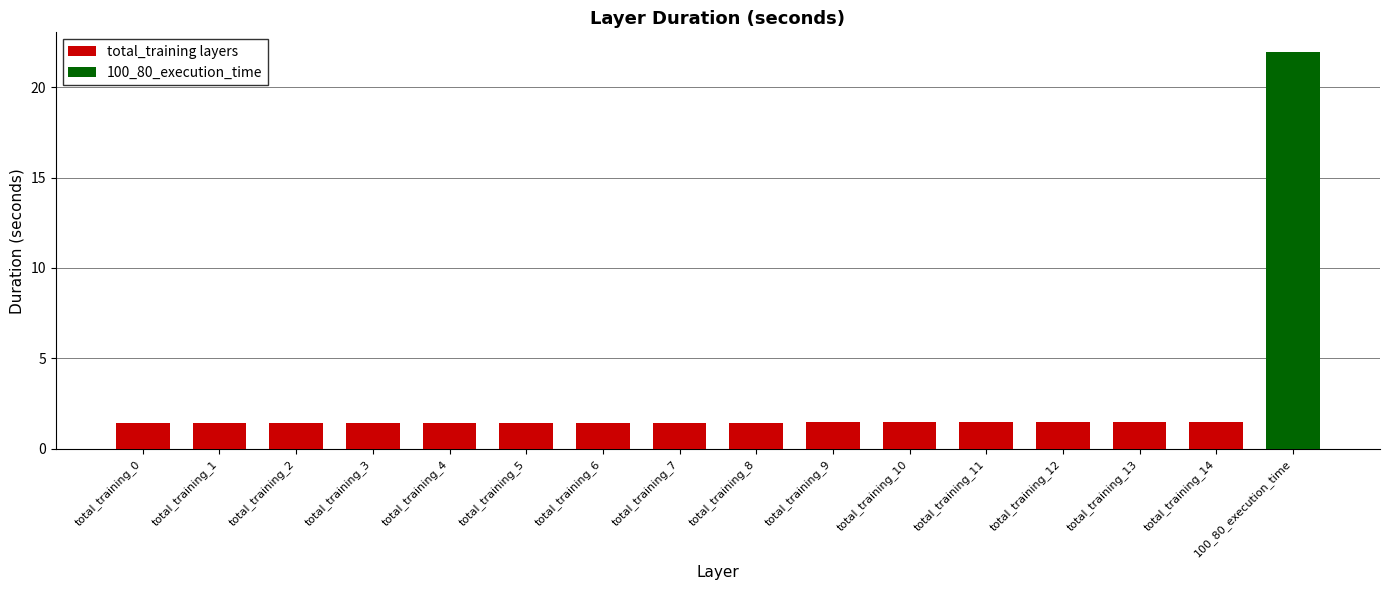

The value at total_training_13 is 1.5. True or false?

True